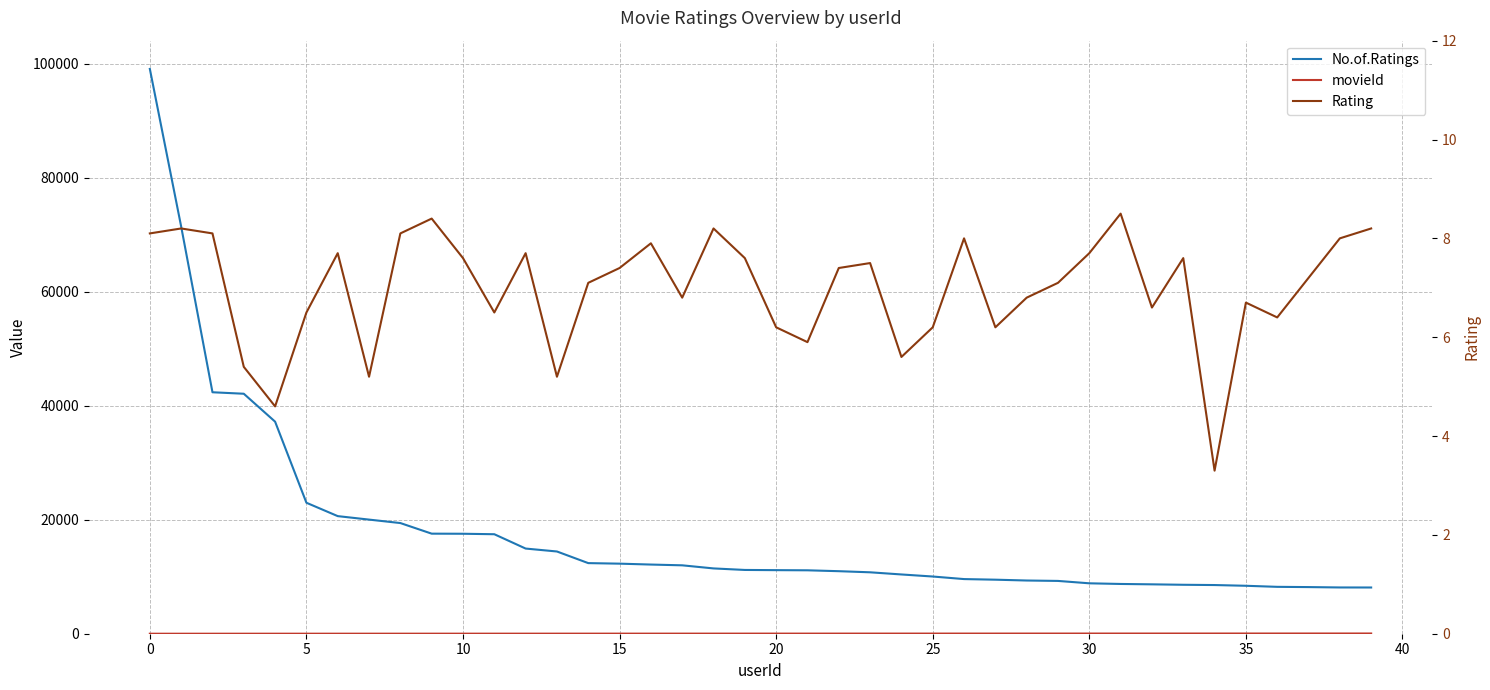

Between 15 and 39, which series saw the biggest shift?

No.of.Ratings